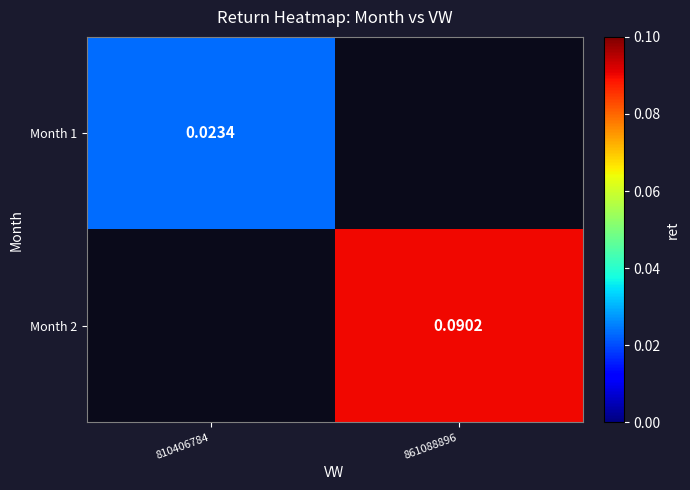

Rank the series at 861088896 from lowest to highest value.

Month 1, Month 2